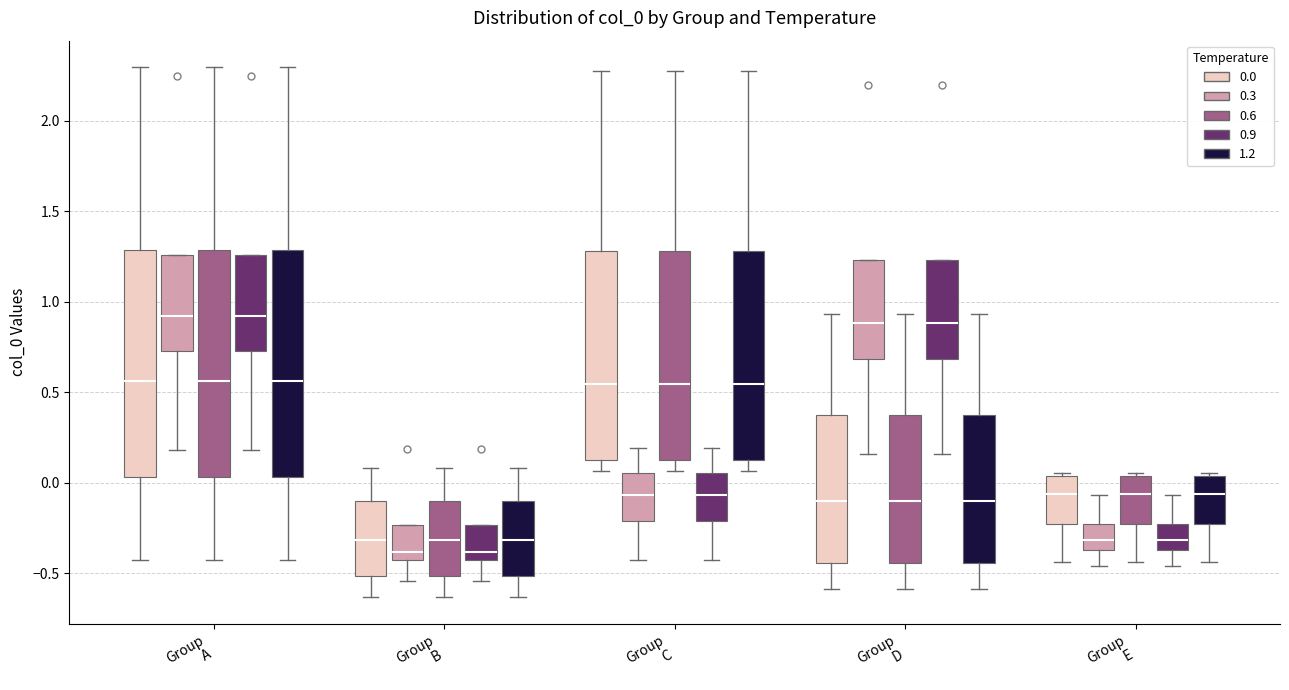

Where does the upper whisker of the box for Group A (0.6) end on the y-axis? The values are not printed on the chart, so give them approximately, as read against the axis.

2.30